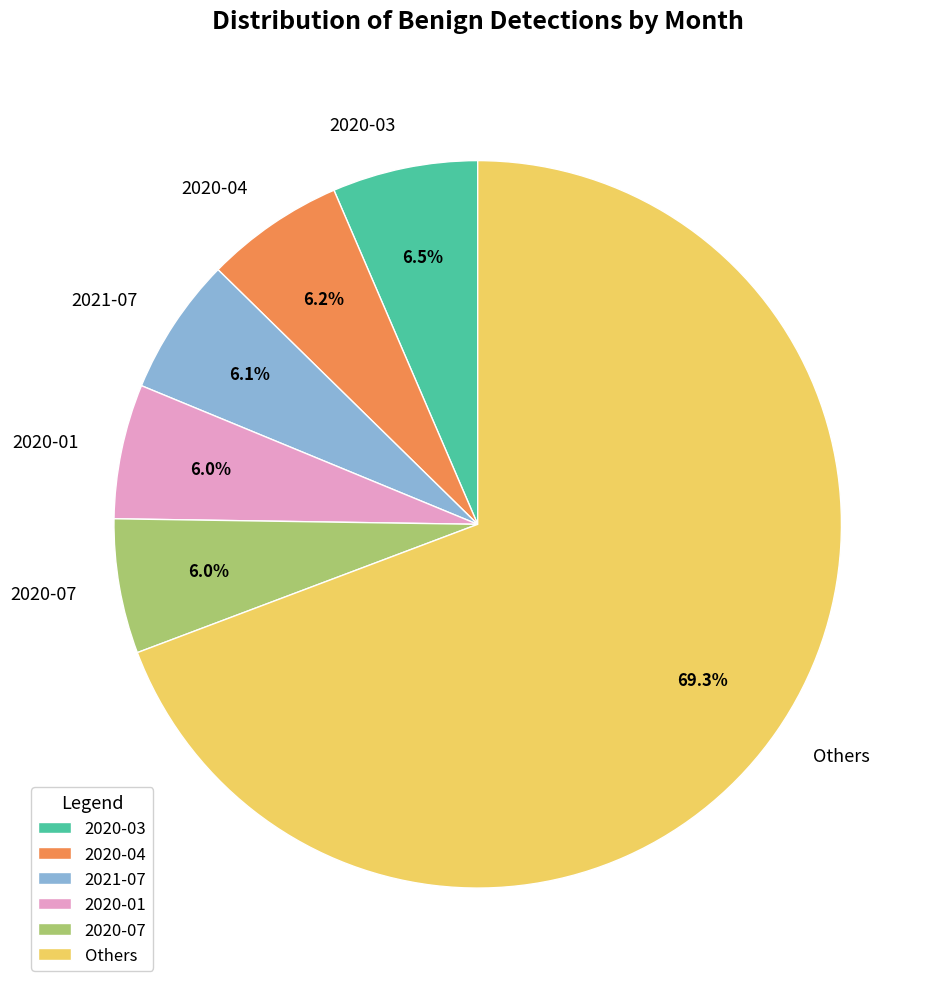

Approximately how many times larger is the value at 2020-01 compared to 2020-07?

1.0